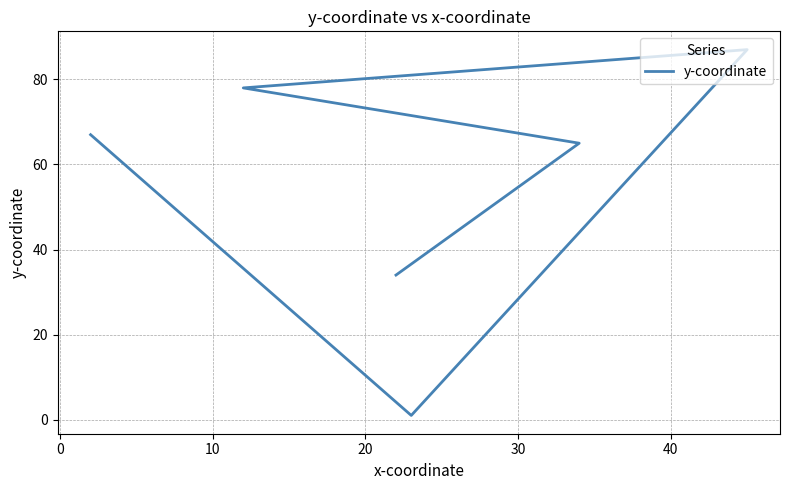

What is the sum of the values at 40 and 30?

68